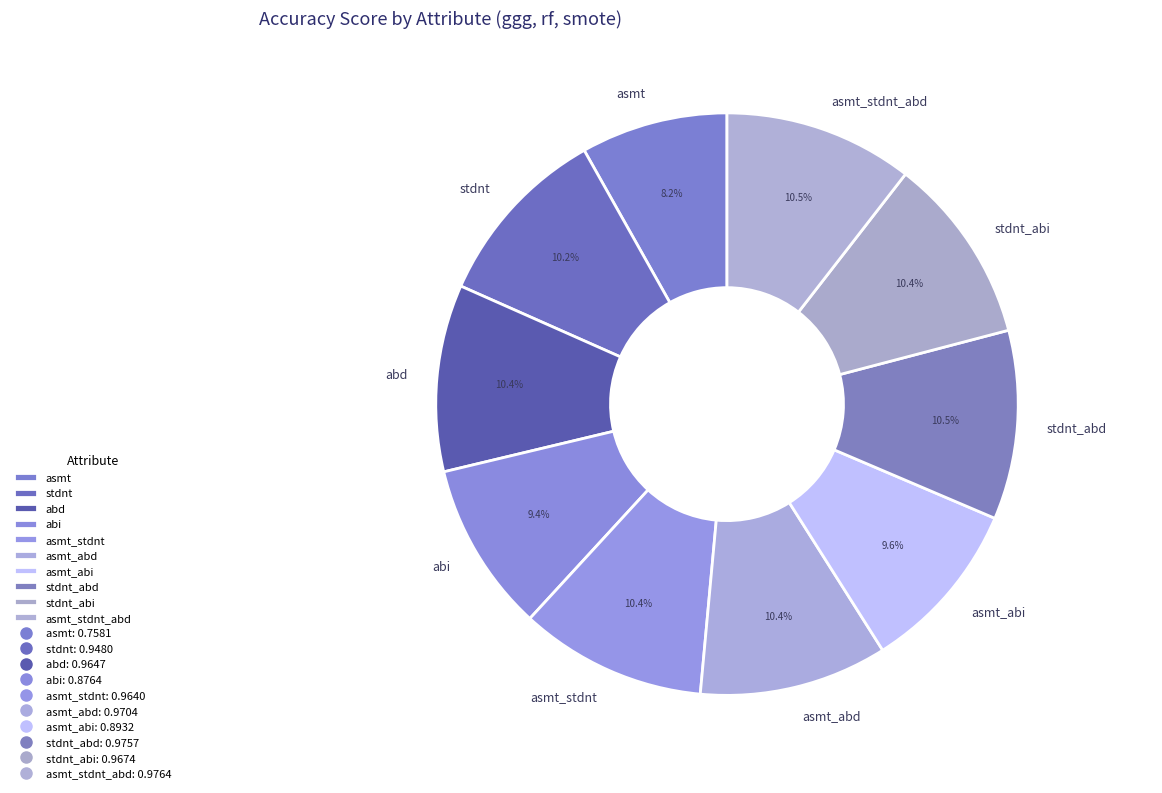

What portion of the pie excludes abi?

90.6%